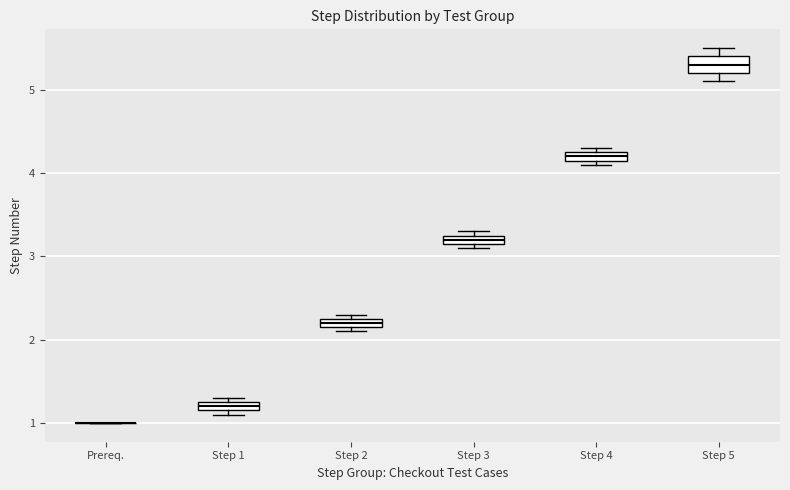

Comparing the boxes themselves (not the whiskers), which one is the tallest?

Step 5